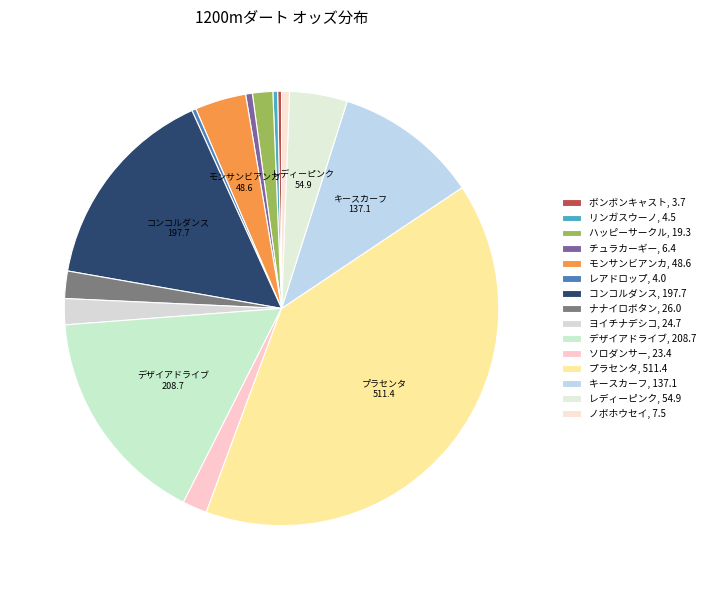

Count the number of slices in the pie.

15